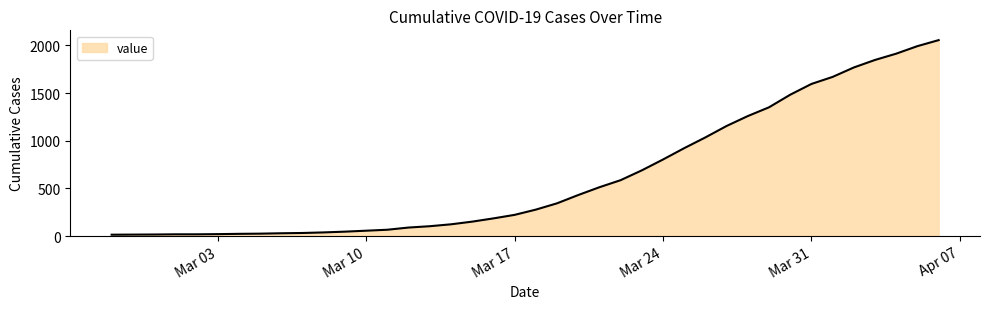

What is the difference between the maximum and minimum values?

2042